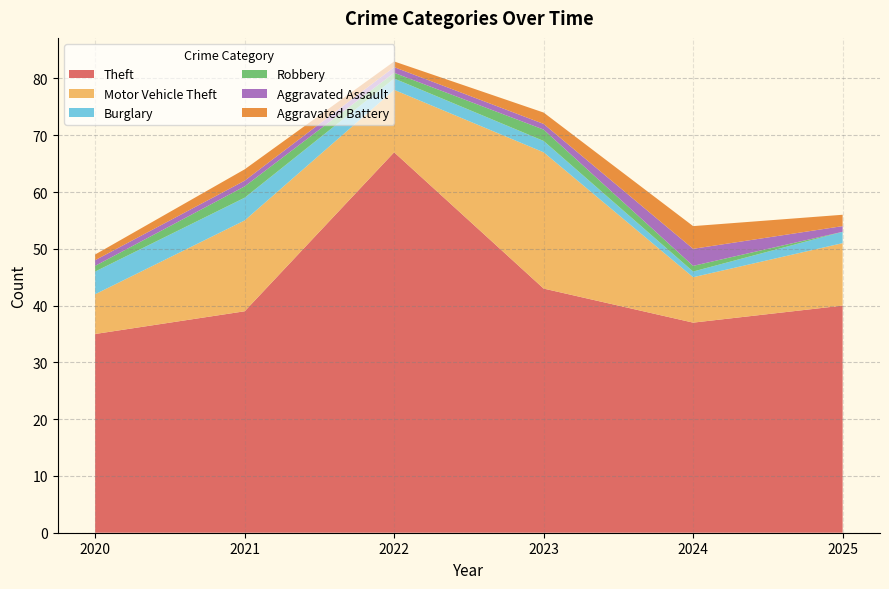

Reading left to right, extract all data points from this chart.

Theft: 35	39	67	43	37	40
Motor Vehicle Theft: 7	16	11	24	8	11
Burglary: 4	4	2	2	1	2
Robbery: 1	2	1	2	1	0
Aggravated Assault: 1	1	1	1	3	1
Aggravated Battery: 1	2	1	2	4	2